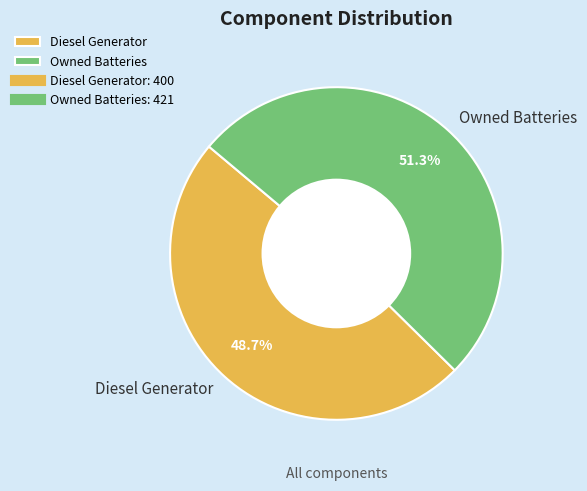

Is Owned Batteries the majority of the pie?

Yes